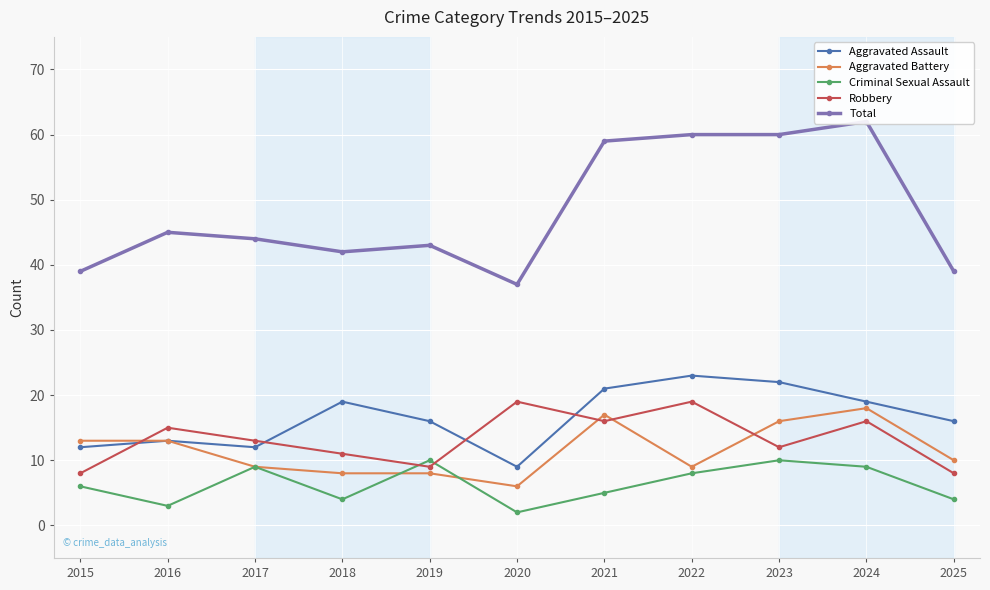

Which series changed the most between 2018 and 2025?

Aggravated Assault